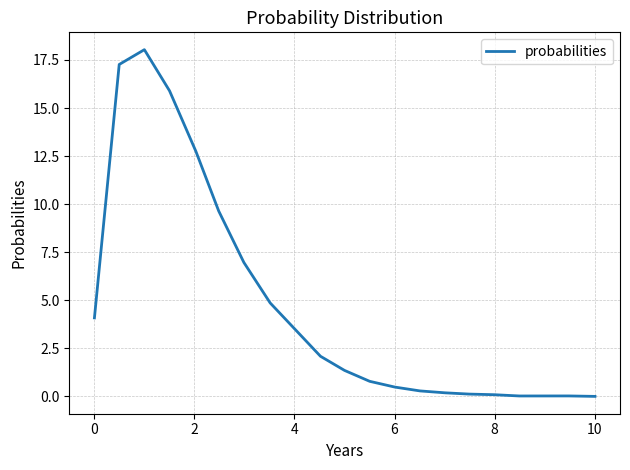

Is this an area chart (filled region under the line)?

No